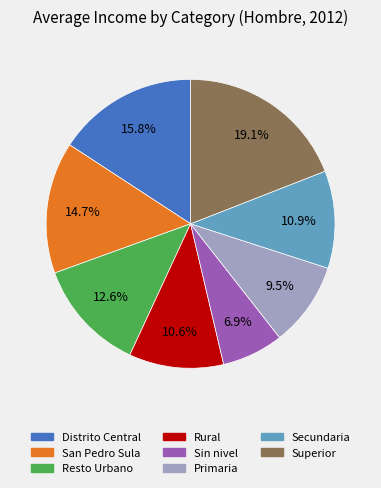

Does any single category account for the majority?

No